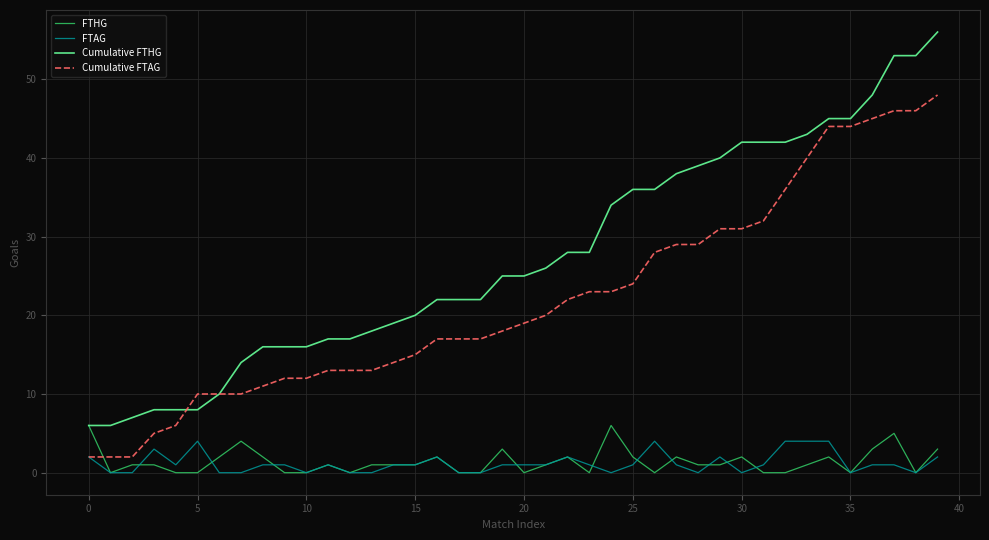

Which series has the largest total across all categories?

Cumulative FTHG